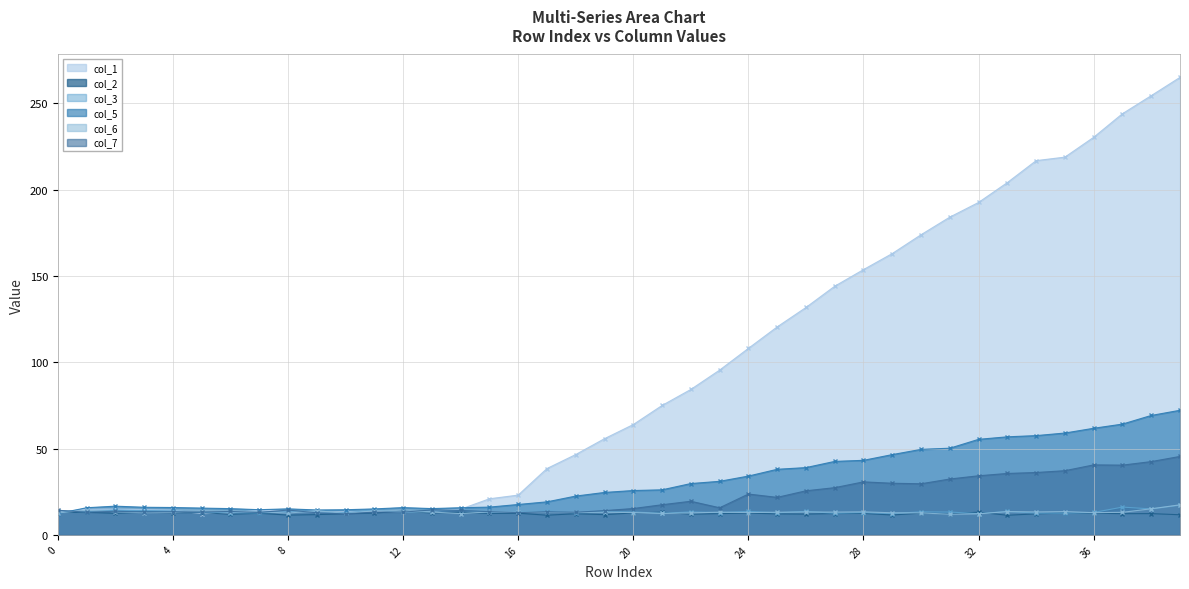

How many categories are shown in the chart?

40